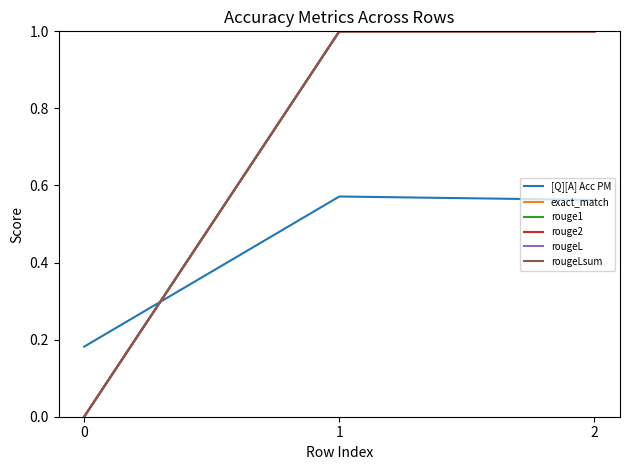

Does the chart display data point markers on the line(s)?

No